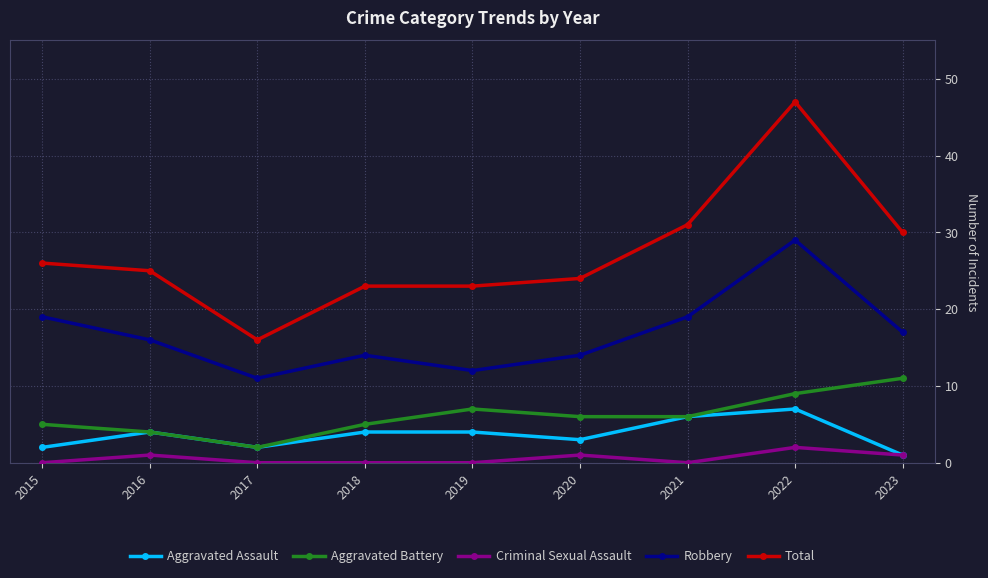

How many values in the Aggravated Assault series are below 4?

4